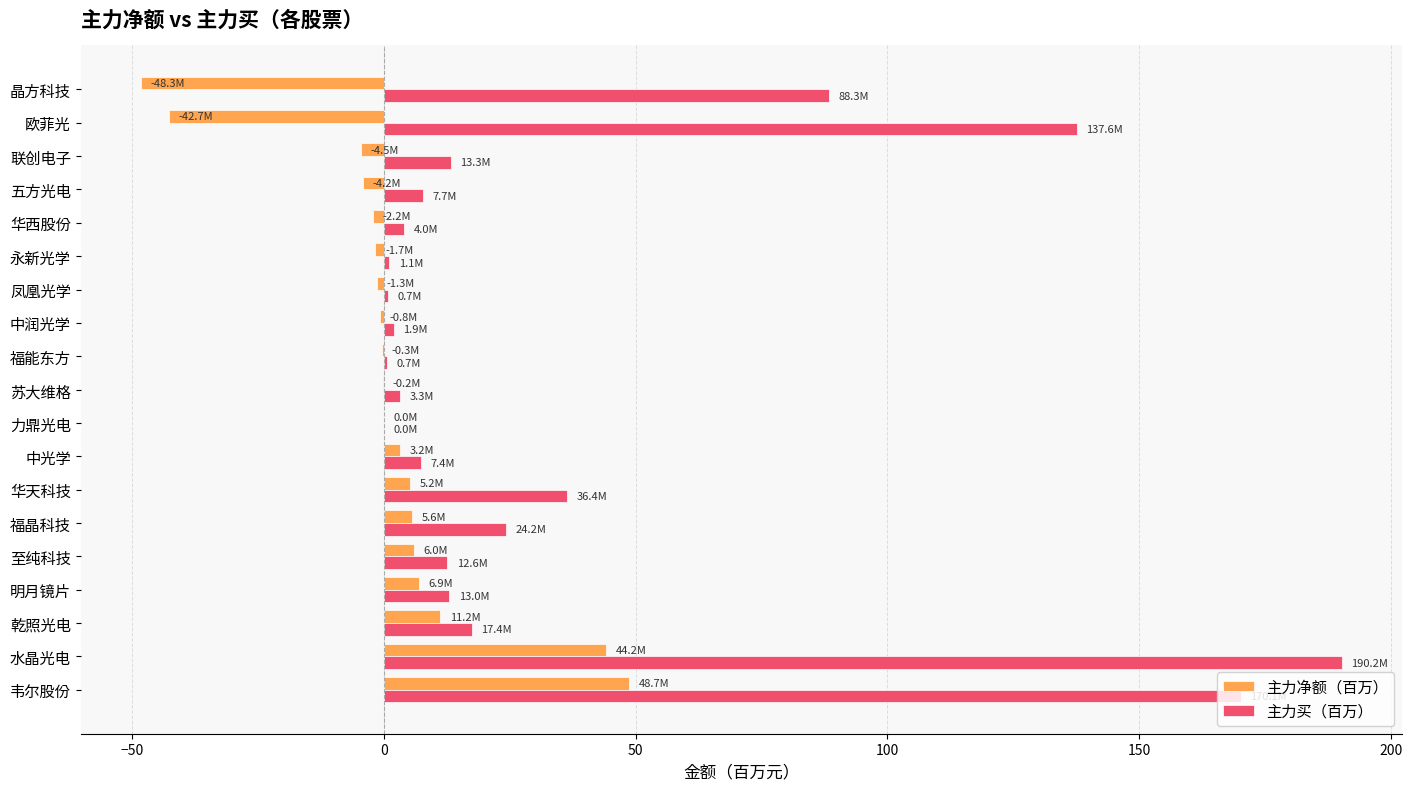

What are all the series names shown in the legend?

主力净额（百万）, 主力买（百万）